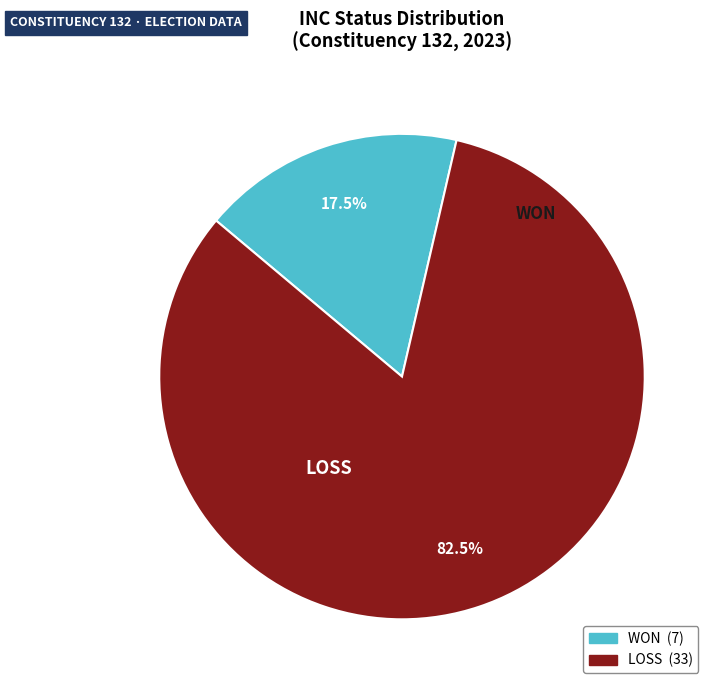

What is the smallest slice in the pie chart?

WON